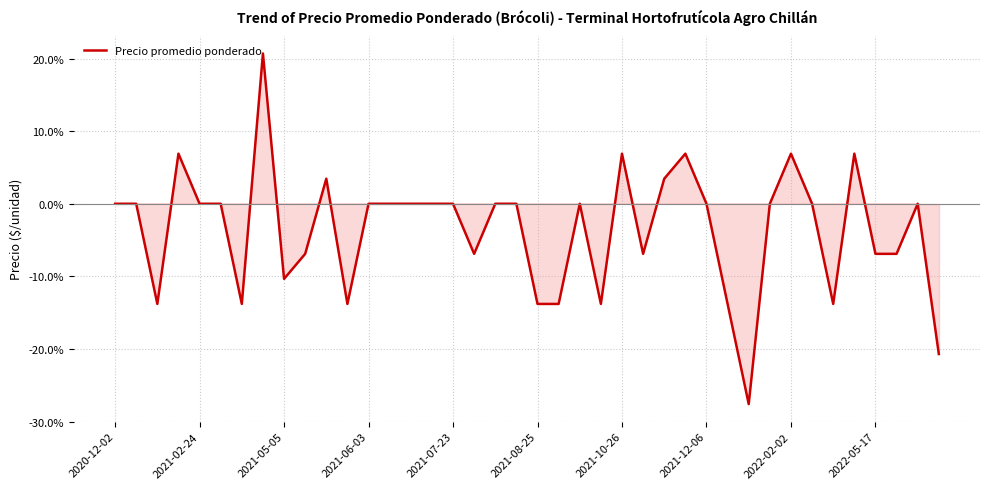

What is the maximum value shown in the chart?

20.7